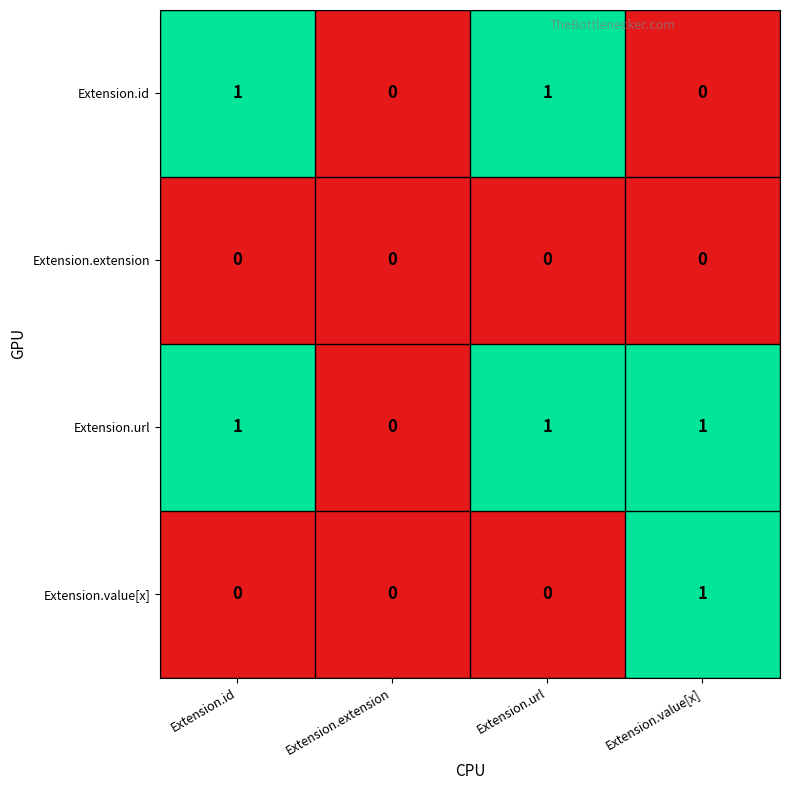

The value of Extension.url at Extension.value[x] is 1. True or false?

True